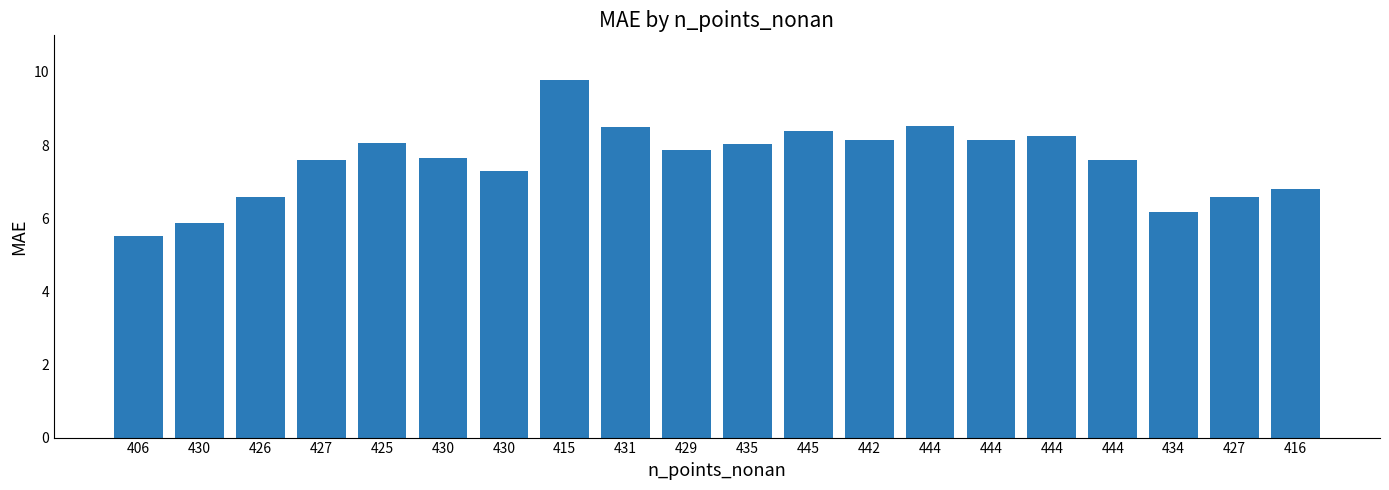

List the labels in order of value, smallest first.

406, 430, 434, 426, 427, 416, 430, 444, 427, 430, 429, 435, 425, 442, 444, 444, 445, 431, 444, 415